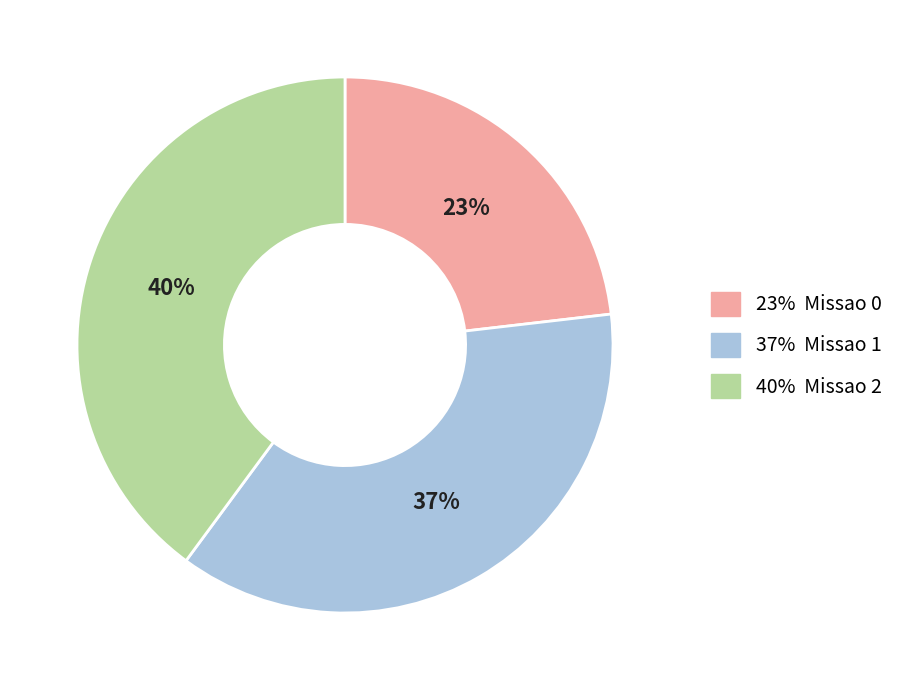

What is the ratio of the value at 40% Missao 2 to the value at 23% Missao 0?

1.7